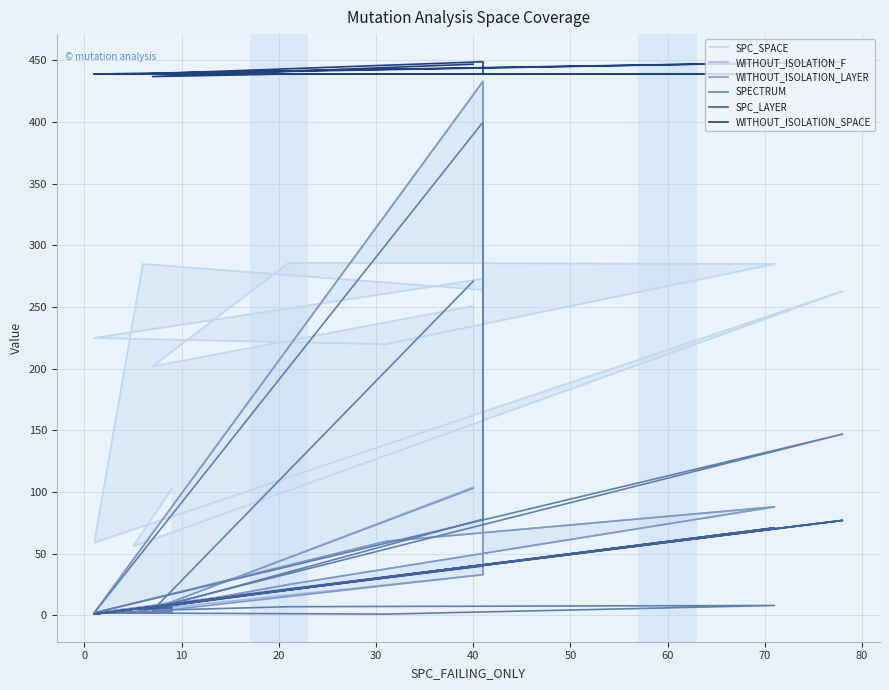

Which series changed the most between 50 and 80?

SPECTRUM